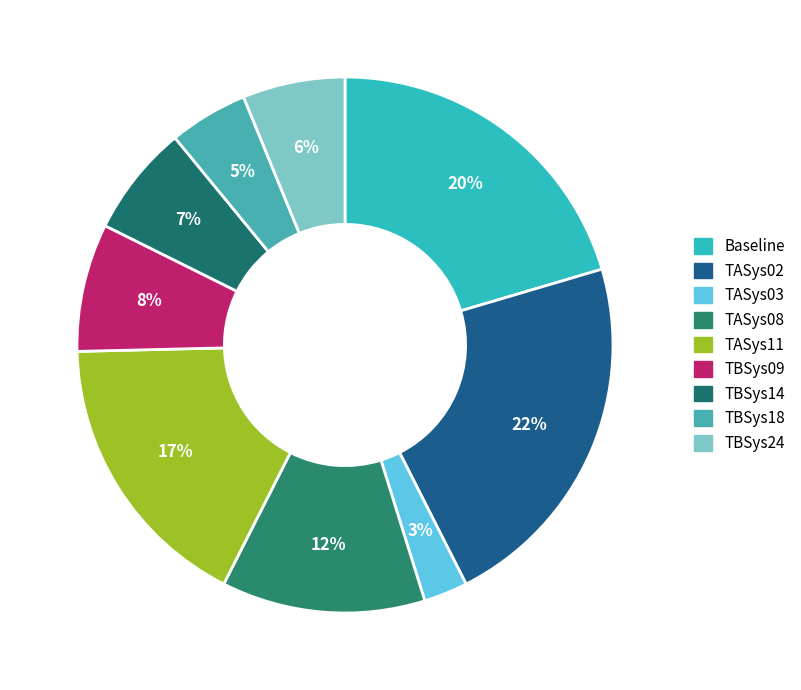

True or false: TBSys18 accounts for 5% of the total.

True